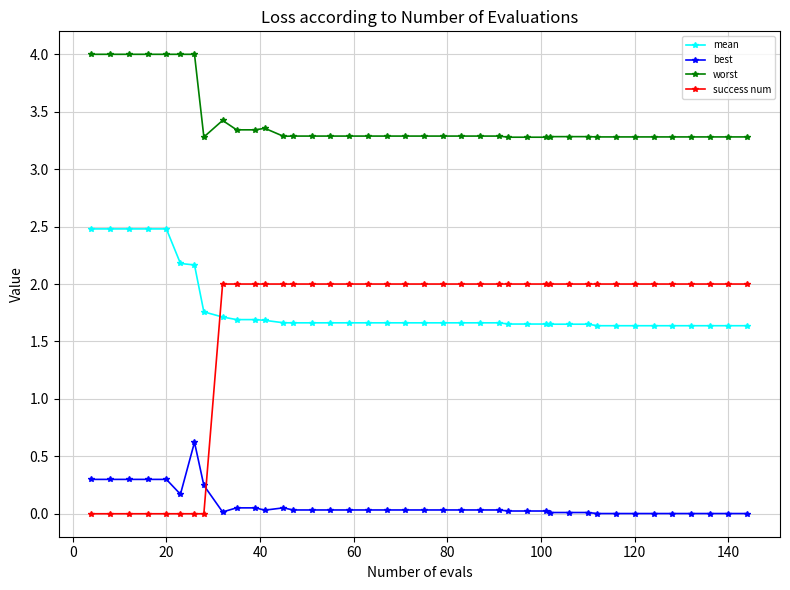

What is the sum of all best values?

3.3